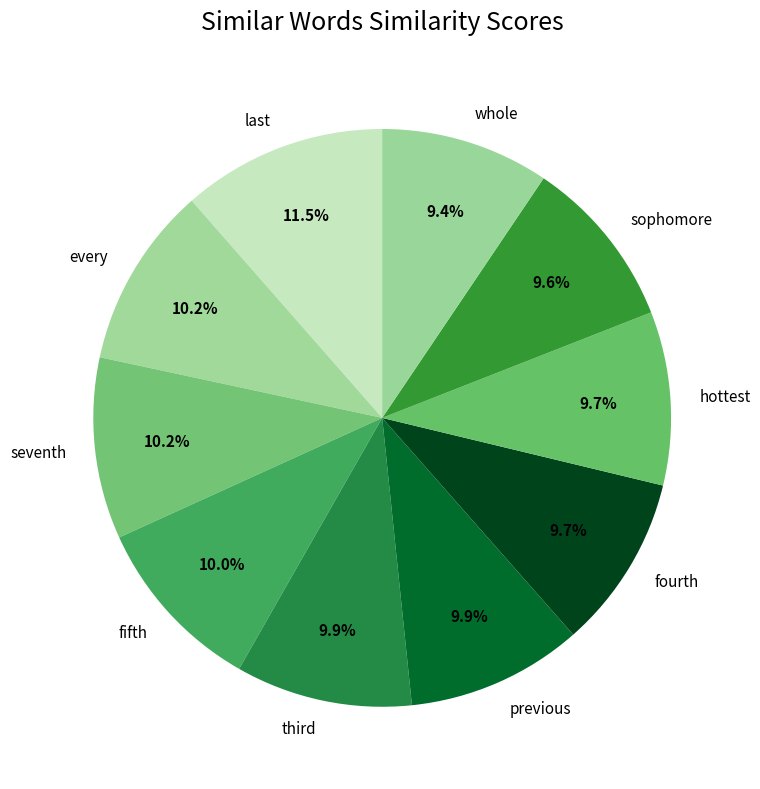

What is the largest slice in the pie chart?

last